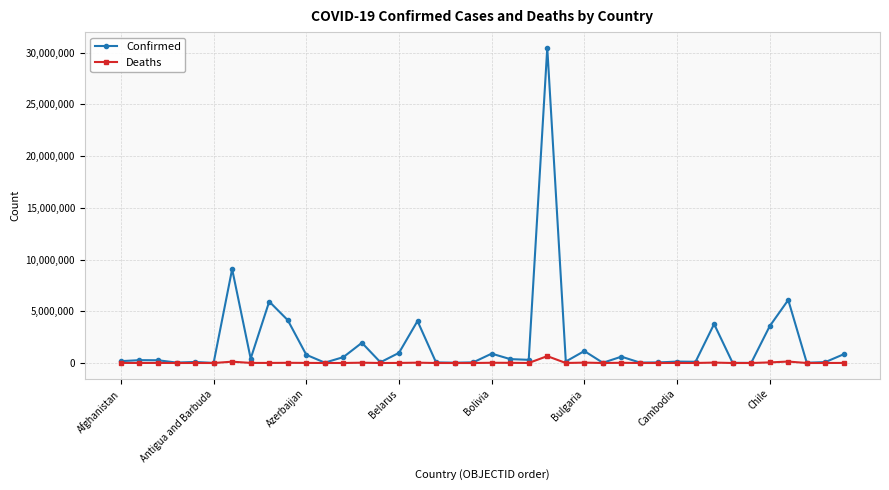

Which series has the largest total across all categories?

Confirmed